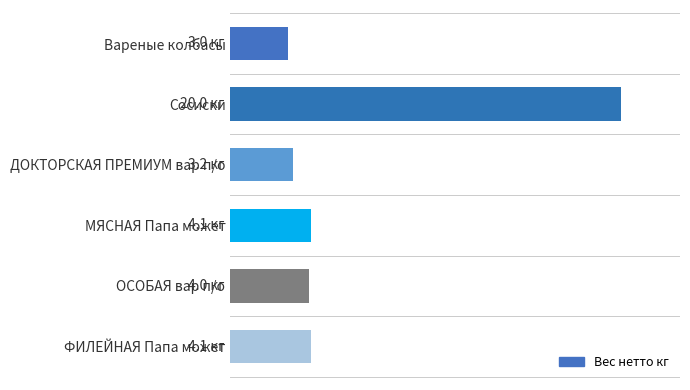

Does the chart contain any negative values?

No